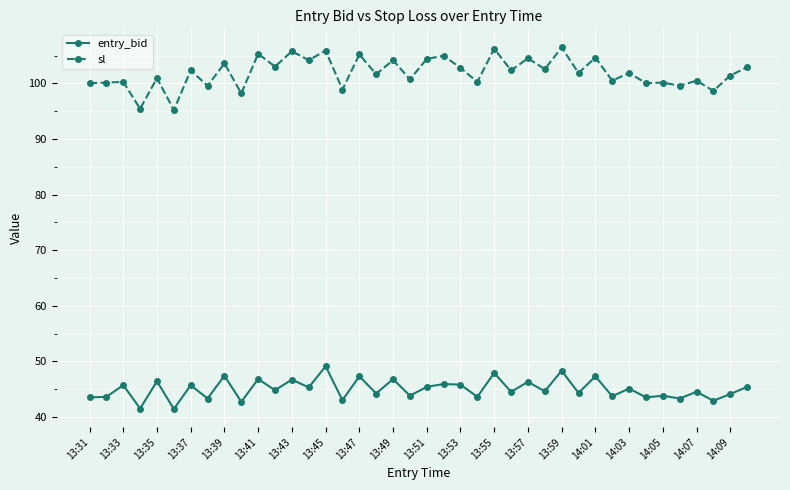

At how many categories does at least one series exceed 83?

40